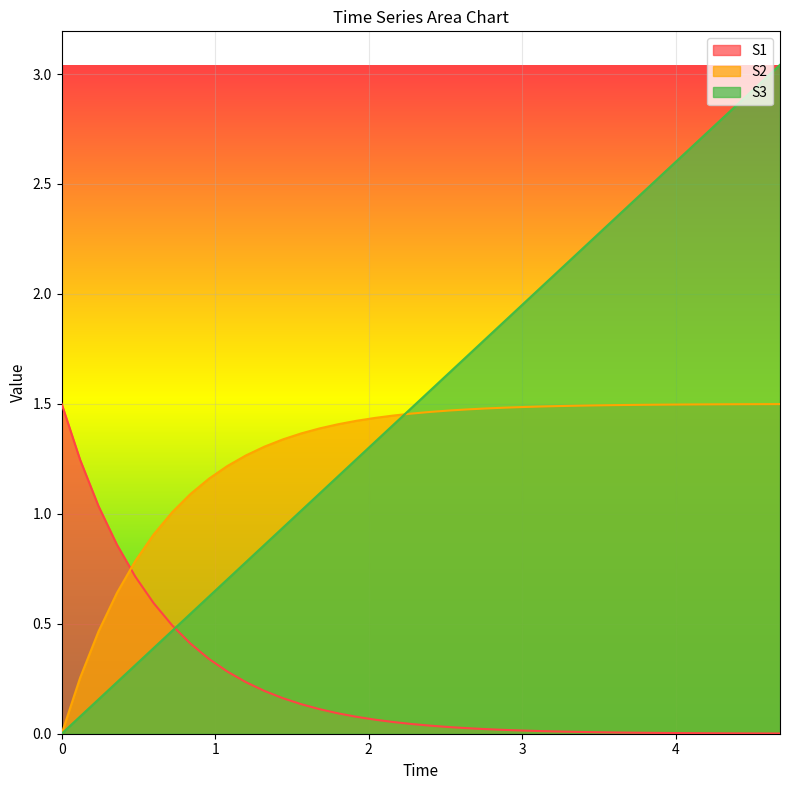

What is the maximum value shown in the chart?

3.0